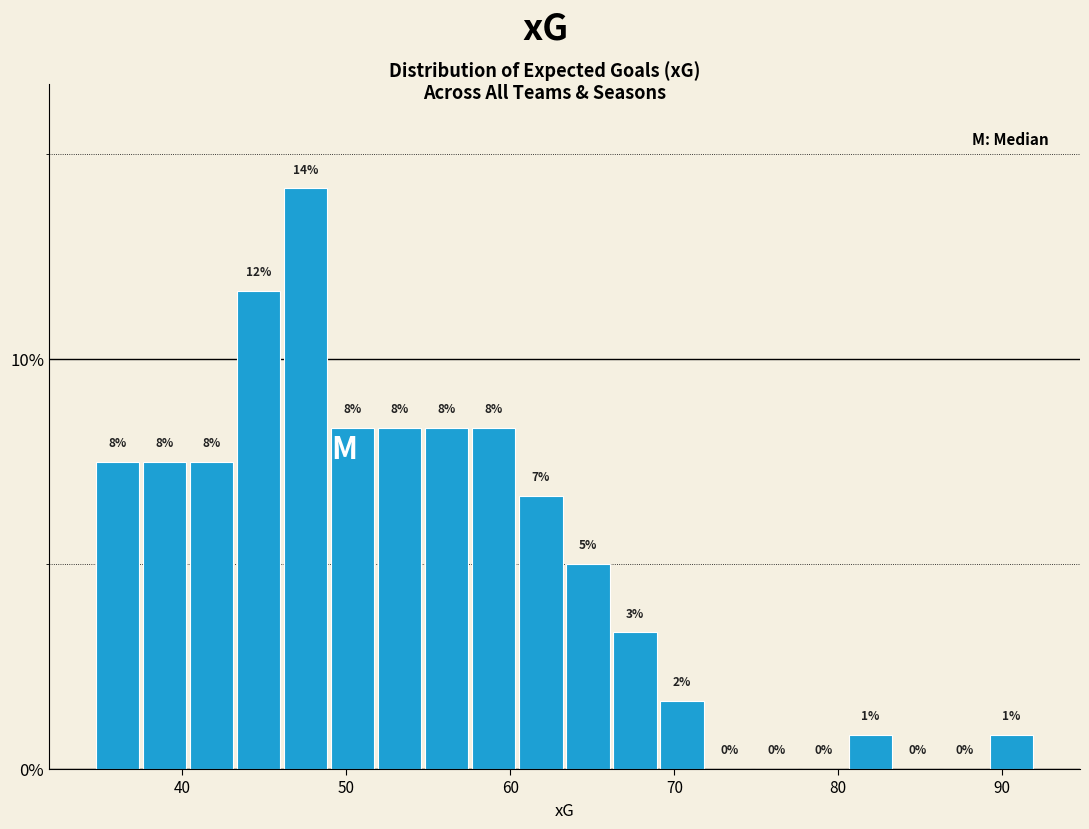

Around what value on the x-axis is the tallest bar? Give the approximate position of its centre, as read against the axis.

48